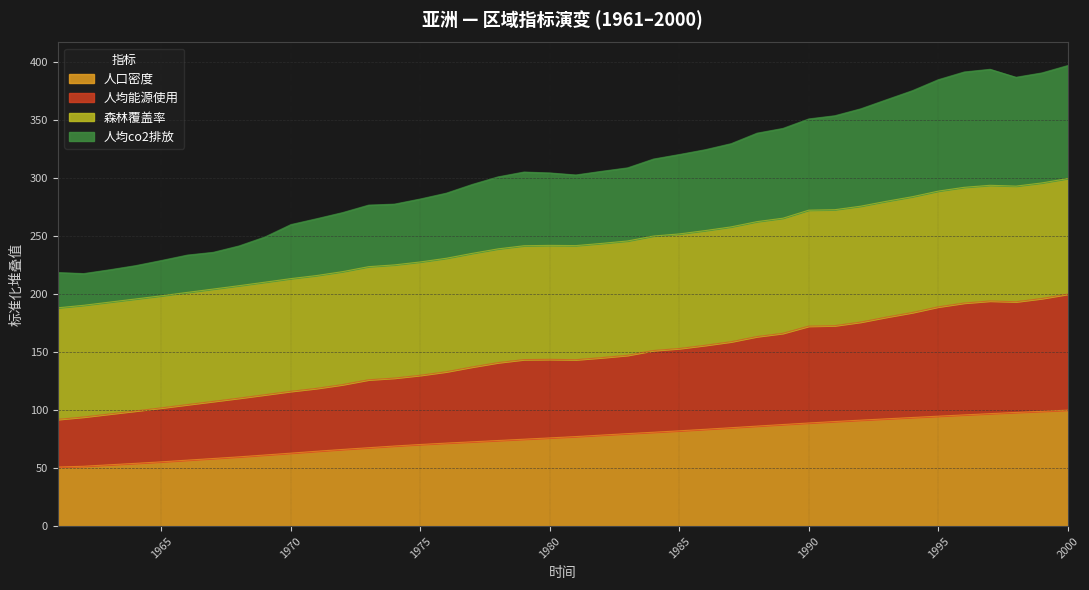

True or false: 人均能源使用 and 人口密度 intersect in this chart.

False